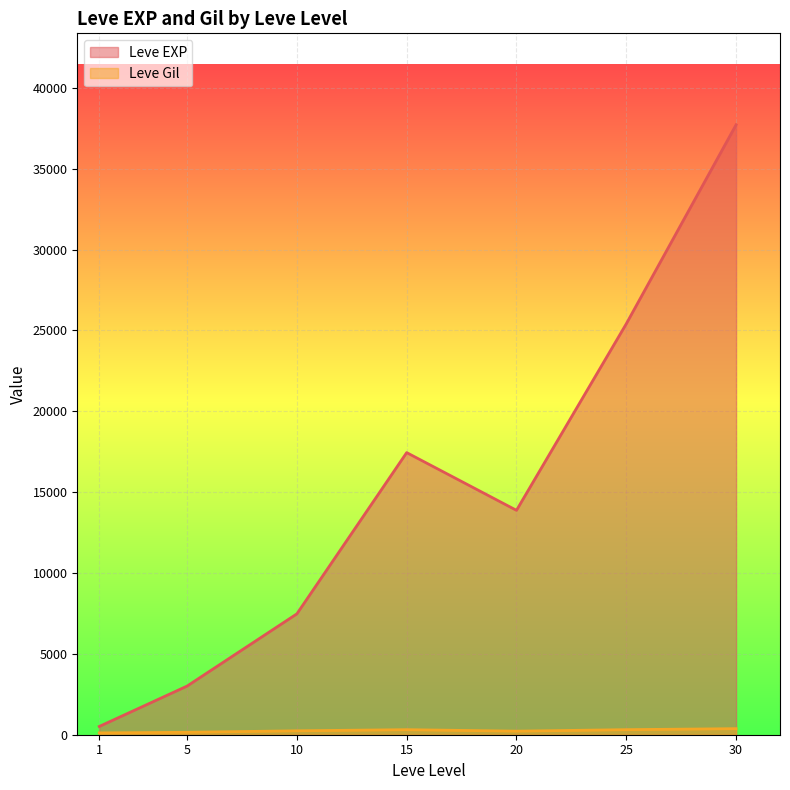

Which series has the largest range (max minus min)?

Leve EXP